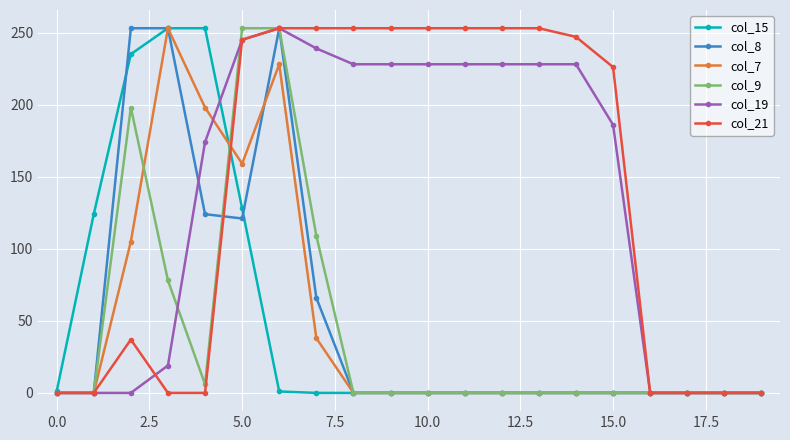

At how many categories does at least one series exceed 150?

14